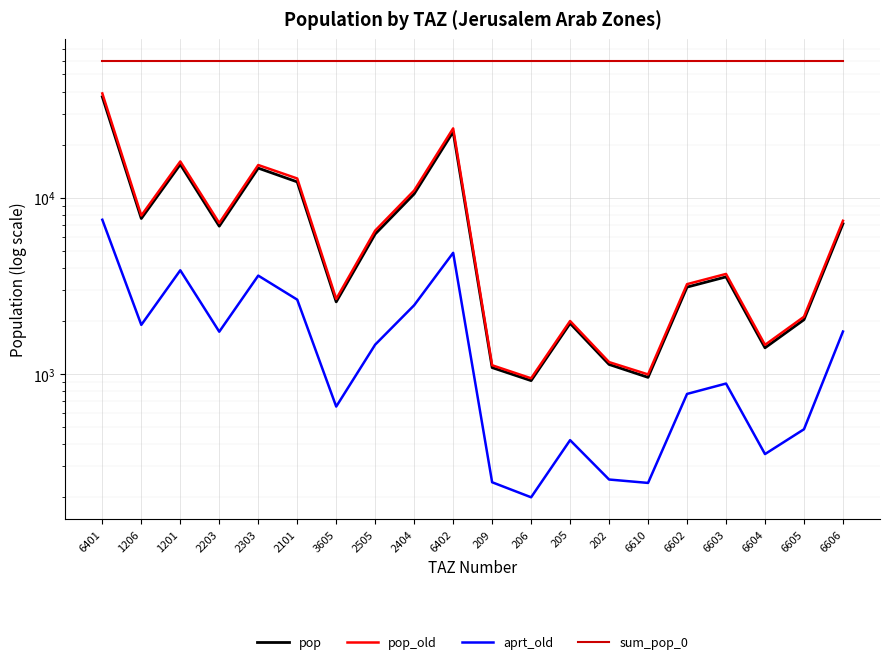

True or false: aprt_old and pop cross at least once.

False